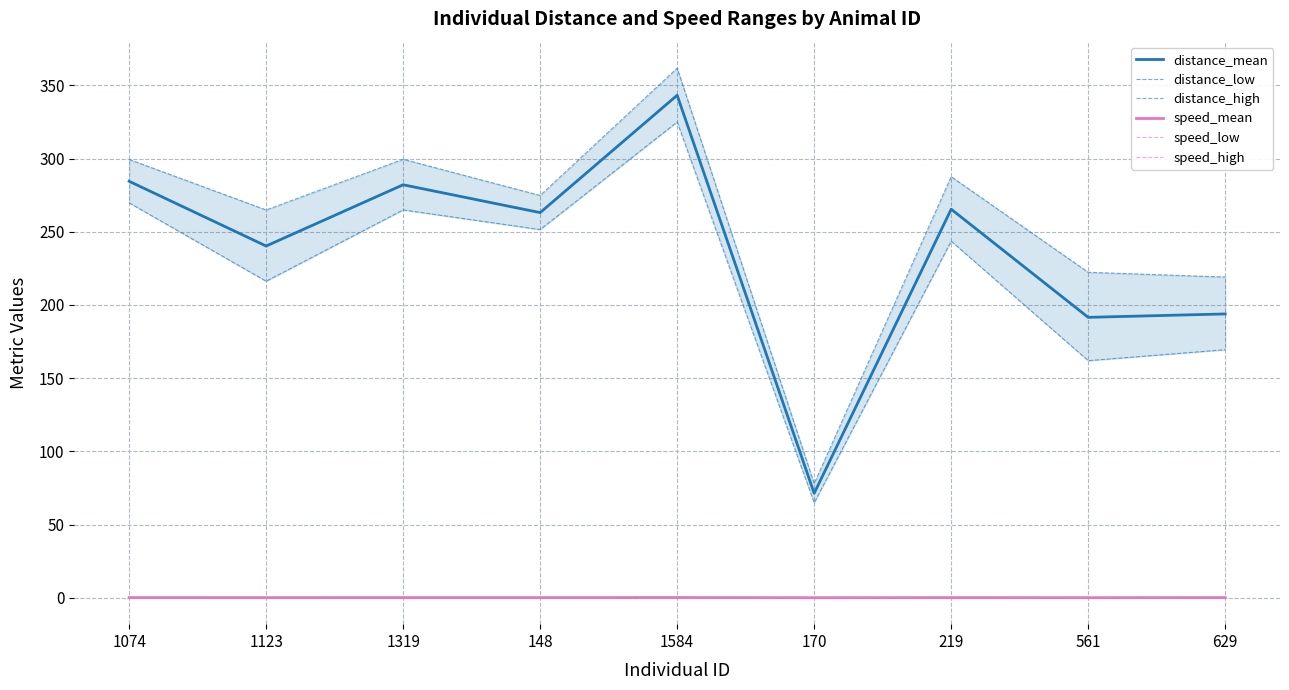

True or false: speed_mean and distance_mean intersect in this chart.

False